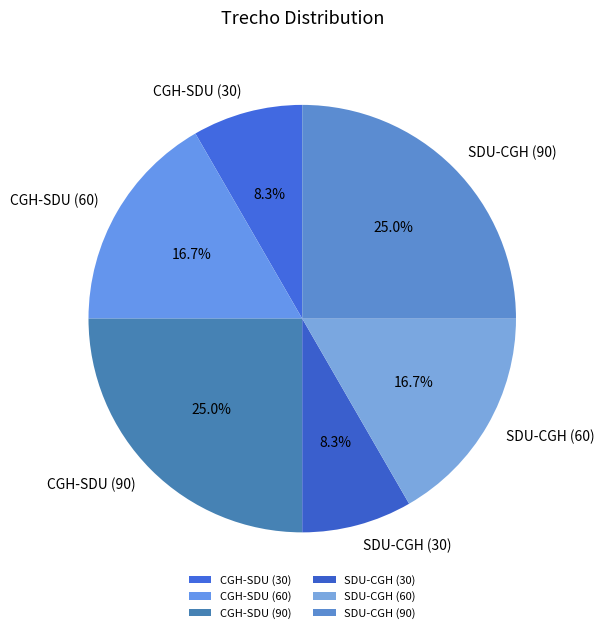

What percentage is NOT represented by CGH-SDU (90)?

75.0%